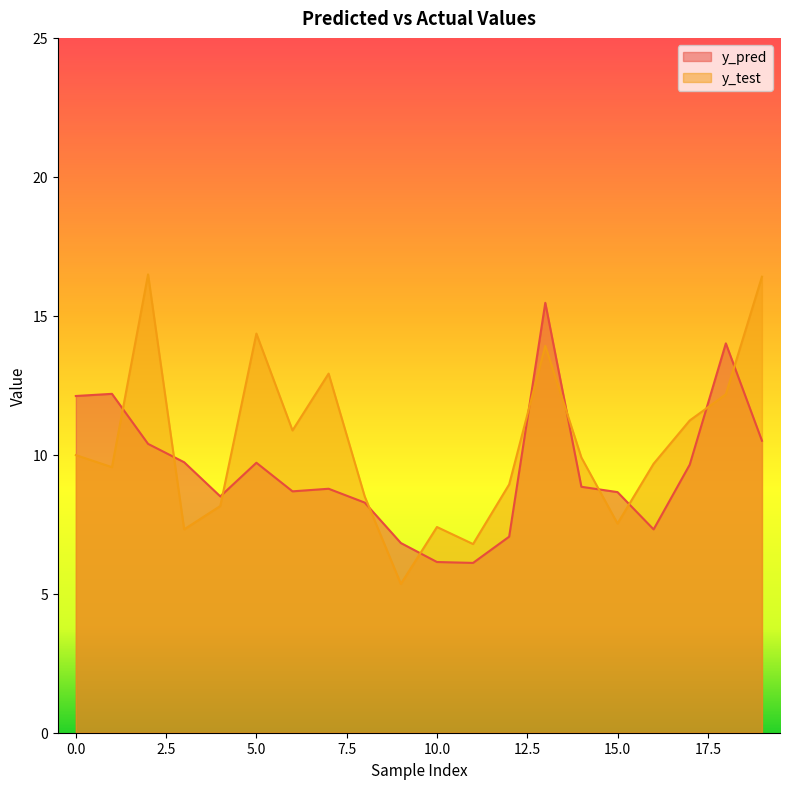

Which label corresponds to the largest value in the chart?

2